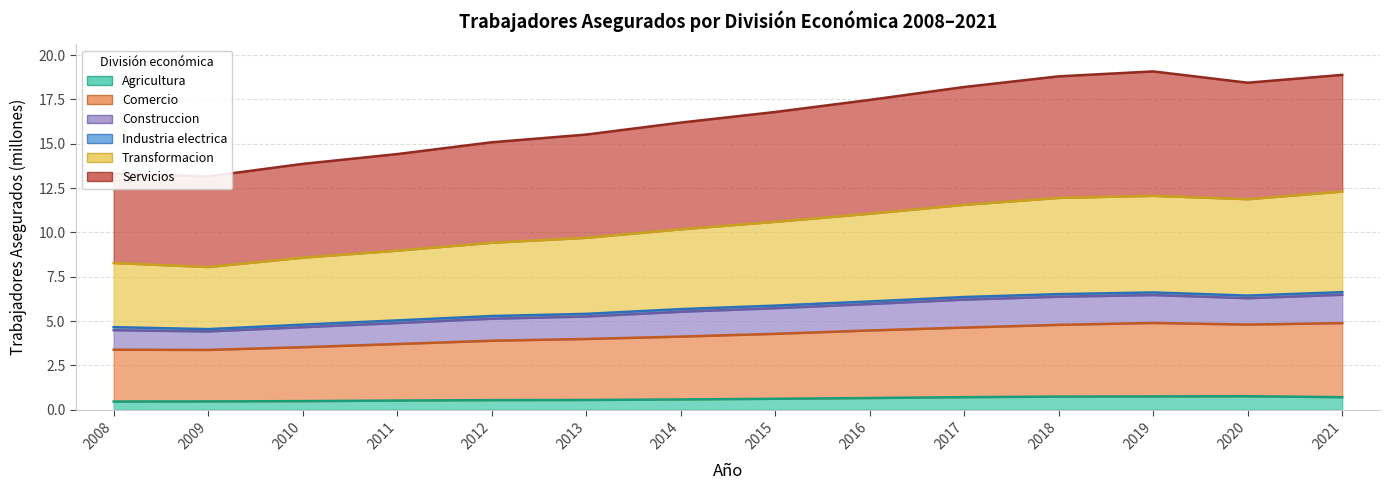

Where does the Construccion series first go above 5?

2011